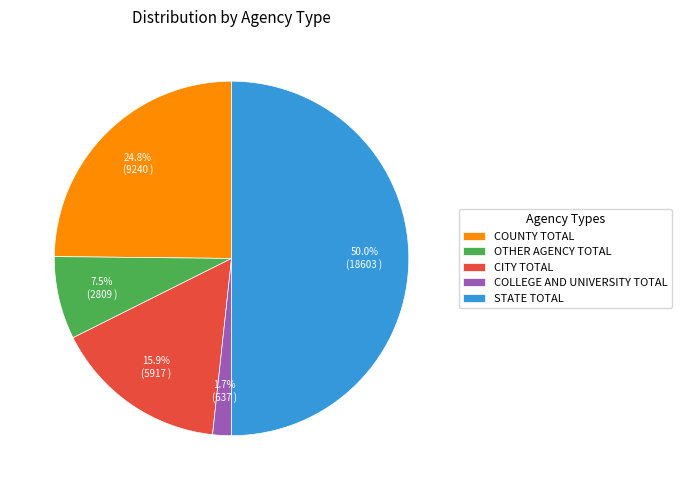

Is COLLEGE AND UNIVERSITY TOTAL the majority of the pie?

No